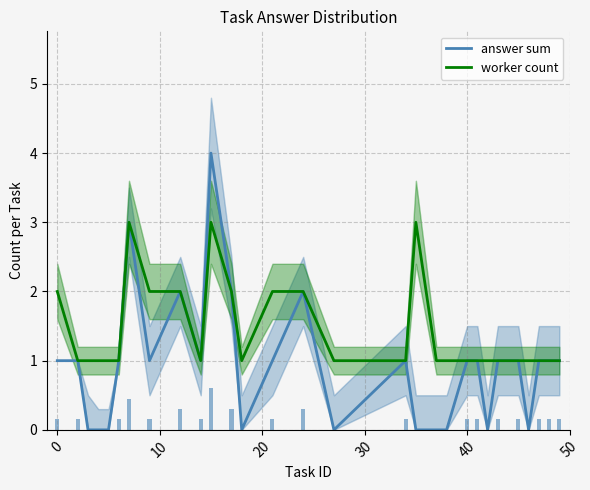

Reading right to left, what are all the values shown in this chart?

answer sum: 1	1	1	0	1	1	0	1	1	0	0	0	1	0	2	1	0	2	4	1	2	1	3	1	0	0	0	1	1
worker count: 1	1	1	1	1	1	1	1	1	1	1	3	1	1	2	2	1	2	3	1	2	2	3	1	1	1	1	1	2